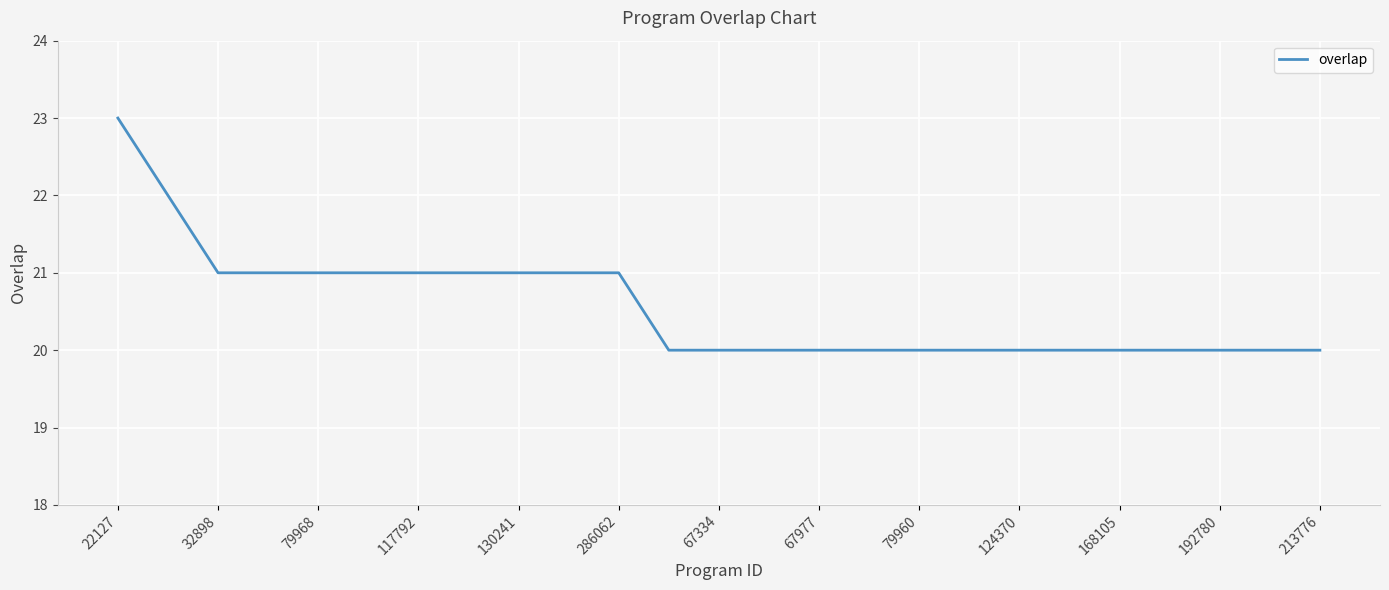

What is the difference between the maximum and minimum values?

3